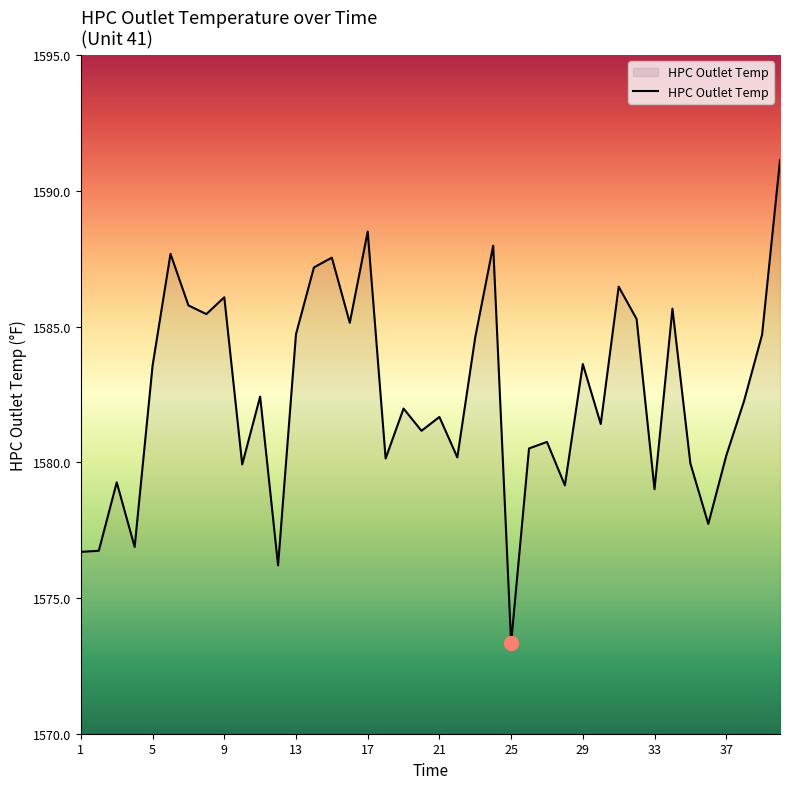

What is the maximum value shown in the chart?

1591.1